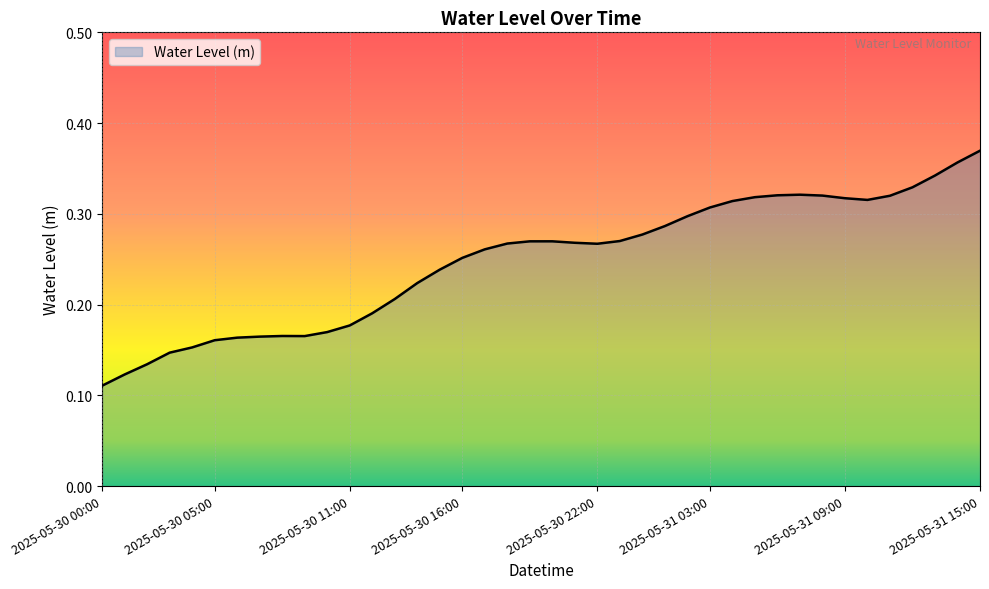

How many lines are shown in the chart?

1